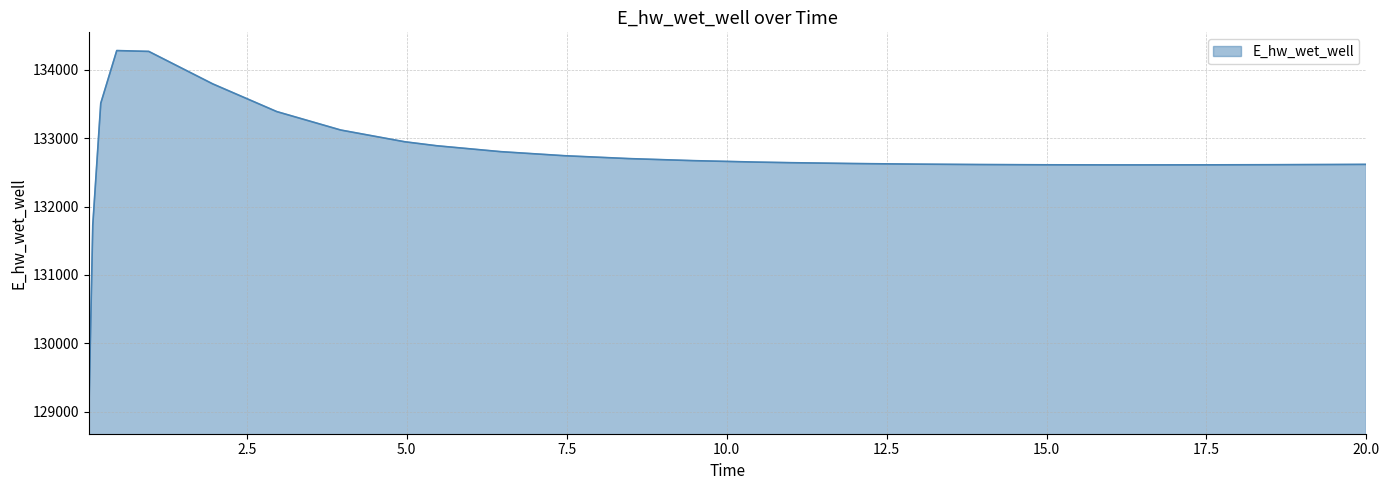

What is the average value?

132740.2